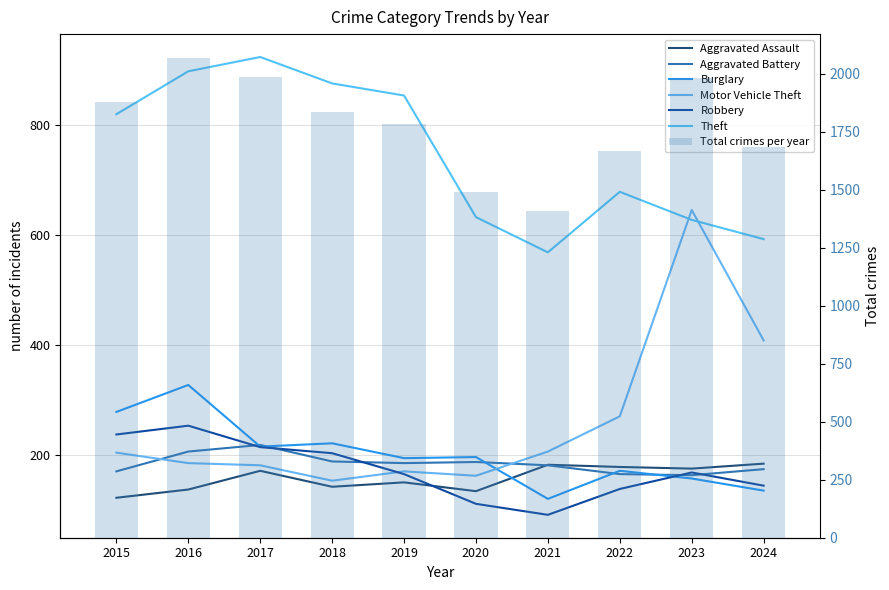

What is the difference between the Robbery values at 2015 and 2021?

146